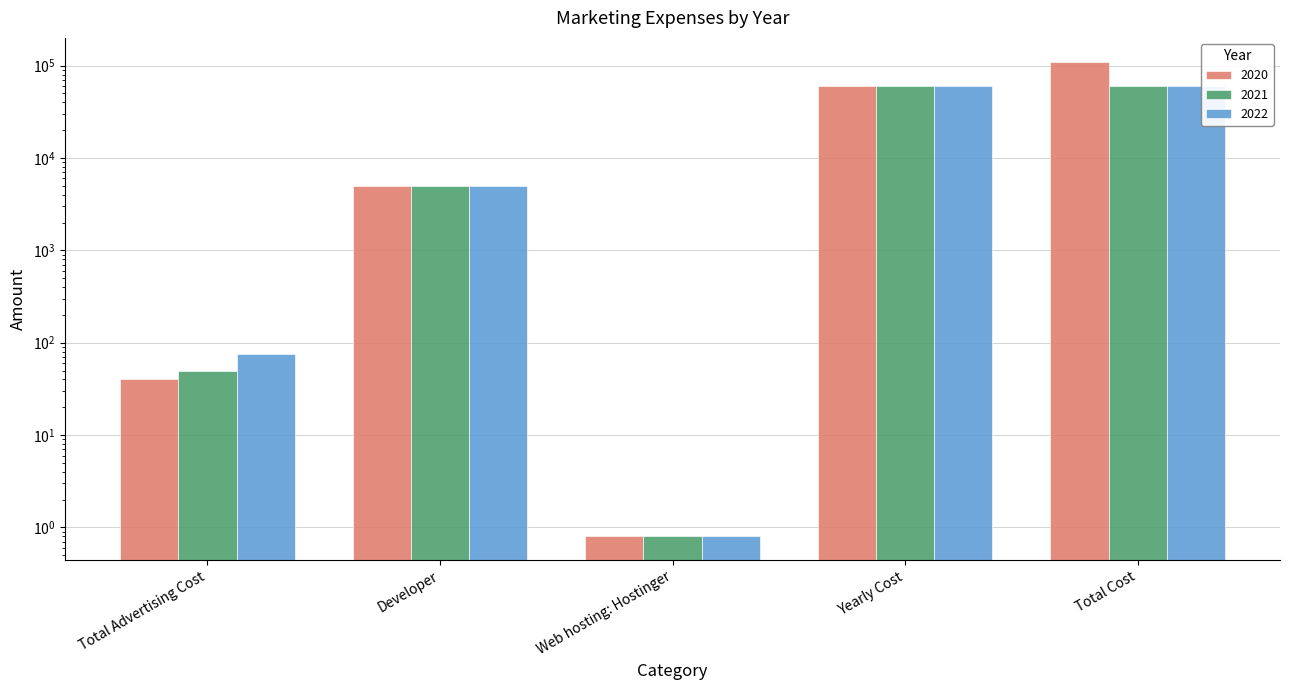

At which category is the sum across all series the highest?

Total Cost